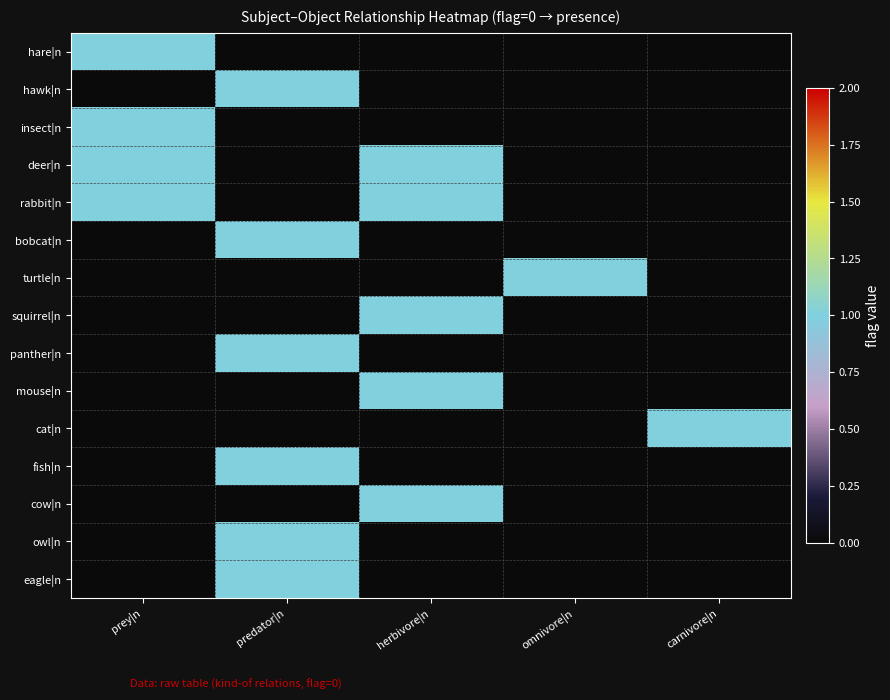

Reading right to left, transcribe all the data shown in this chart.

hare|n: carnivore|n=0	omnivore|n=0	herbivore|n=0	predator|n=0	prey|n=1
hawk|n: carnivore|n=0	omnivore|n=0	herbivore|n=0	predator|n=1	prey|n=0
insect|n: carnivore|n=0	omnivore|n=0	herbivore|n=0	predator|n=0	prey|n=1
deer|n: carnivore|n=0	omnivore|n=0	herbivore|n=1	predator|n=0	prey|n=1
rabbit|n: carnivore|n=0	omnivore|n=0	herbivore|n=1	predator|n=0	prey|n=1
bobcat|n: carnivore|n=0	omnivore|n=0	herbivore|n=0	predator|n=1	prey|n=0
turtle|n: carnivore|n=0	omnivore|n=1	herbivore|n=0	predator|n=0	prey|n=0
squirrel|n: carnivore|n=0	omnivore|n=0	herbivore|n=1	predator|n=0	prey|n=0
panther|n: carnivore|n=0	omnivore|n=0	herbivore|n=0	predator|n=1	prey|n=0
mouse|n: carnivore|n=0	omnivore|n=0	herbivore|n=1	predator|n=0	prey|n=0
cat|n: carnivore|n=1	omnivore|n=0	herbivore|n=0	predator|n=0	prey|n=0
fish|n: carnivore|n=0	omnivore|n=0	herbivore|n=0	predator|n=1	prey|n=0
cow|n: carnivore|n=0	omnivore|n=0	herbivore|n=1	predator|n=0	prey|n=0
owl|n: carnivore|n=0	omnivore|n=0	herbivore|n=0	predator|n=1	prey|n=0
eagle|n: carnivore|n=0	omnivore|n=0	herbivore|n=0	predator|n=1	prey|n=0